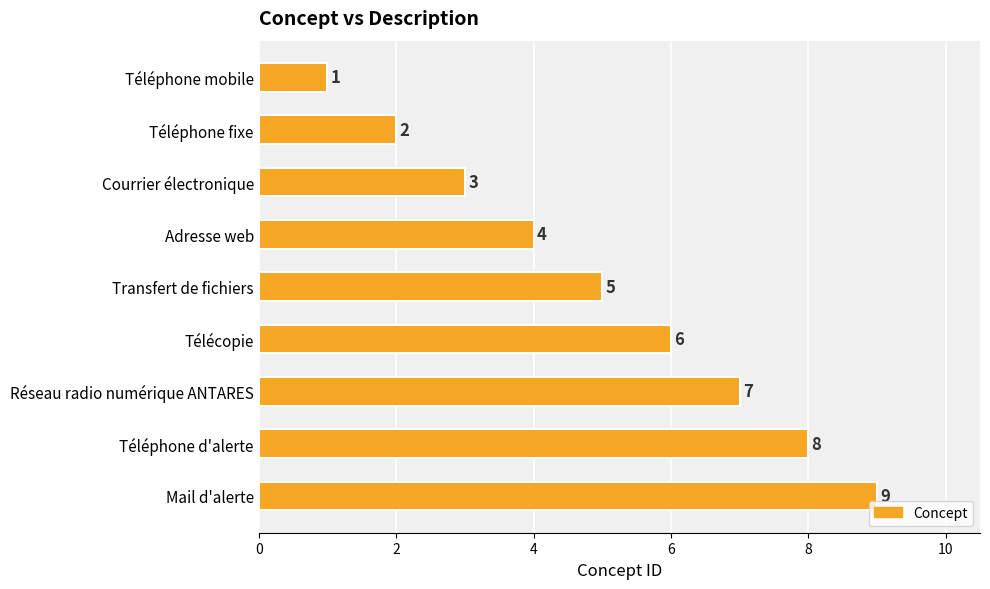

List the labels in order of value, largest first.

Mail d'alerte, Téléphone d'alerte, Réseau radio numérique ANTARES, Télécopie, Transfert de fichiers, Adresse web, Courrier électronique, Téléphone fixe, Téléphone mobile